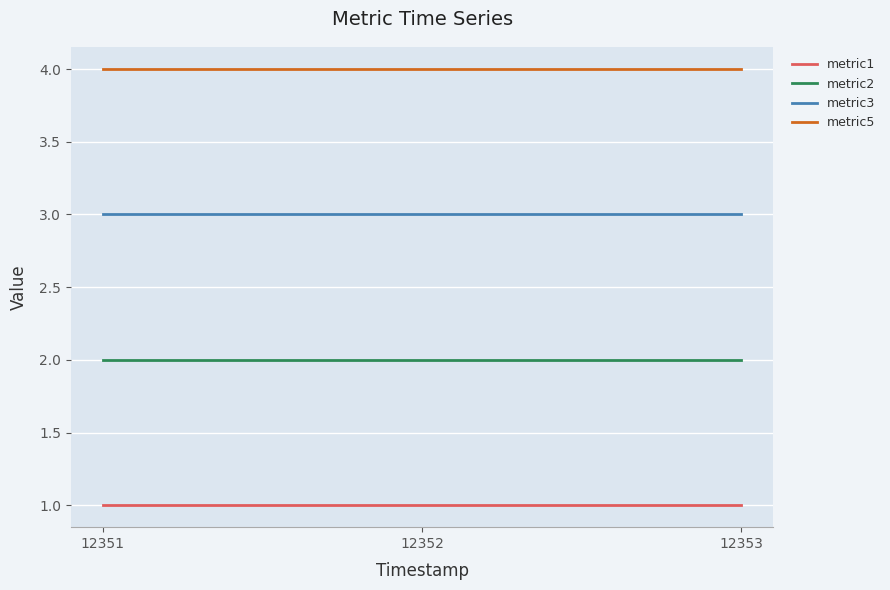

The value of metric1 at 12351 is 1. True or false?

True